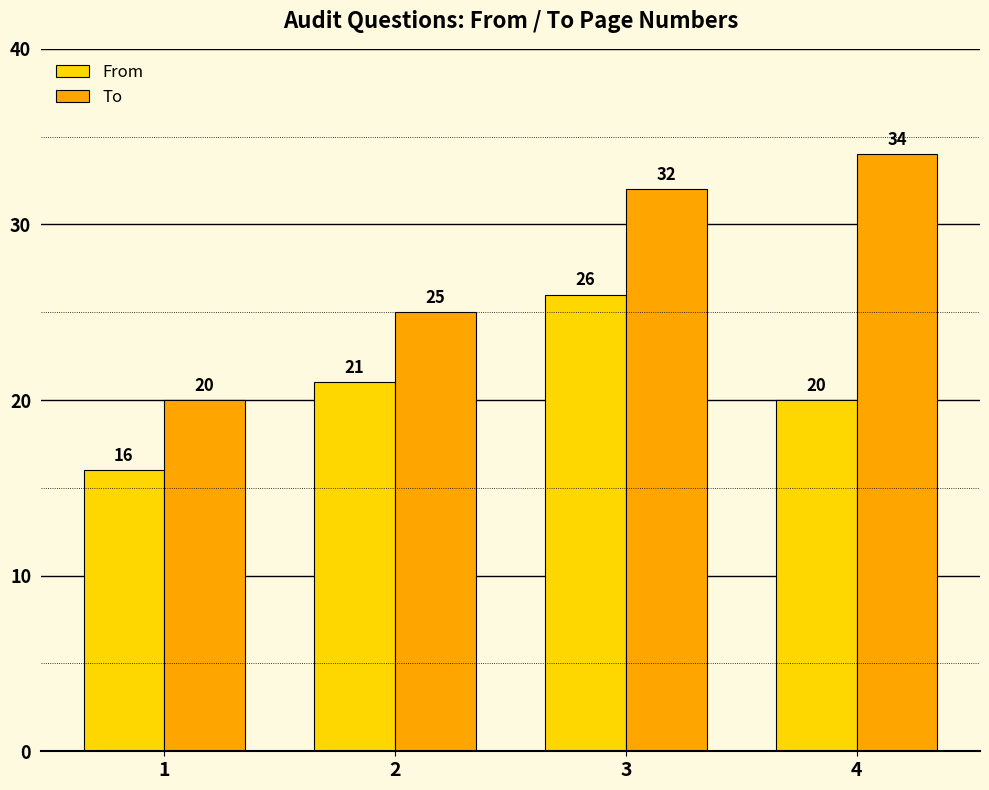

What is the lowest value of the To series?

20